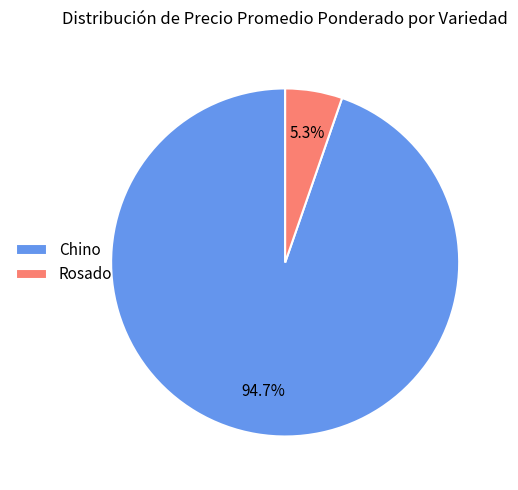

Does Chino account for over 50% of the chart?

Yes